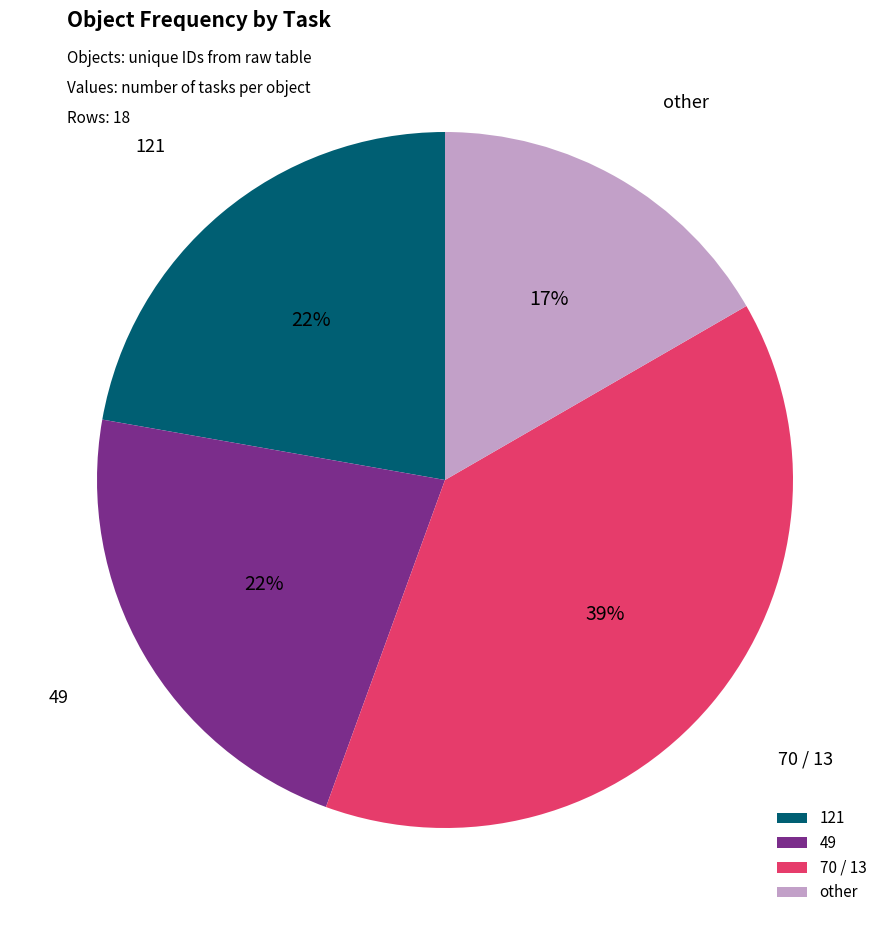

Combined, do 70 / 13 and 121 account for over 50%?

Yes